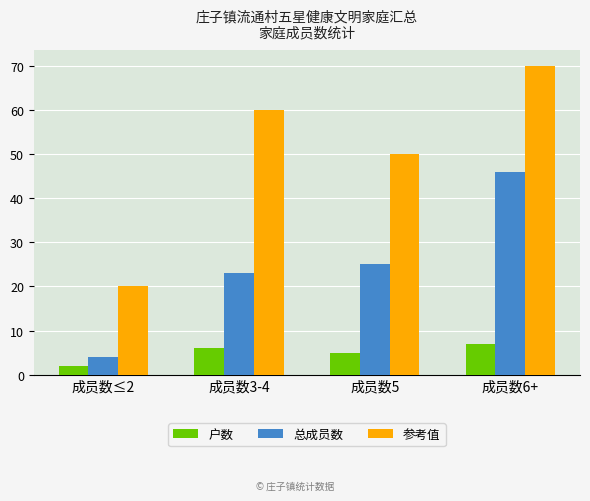

What is the label of the 1st bar from the left?

成员数≤2